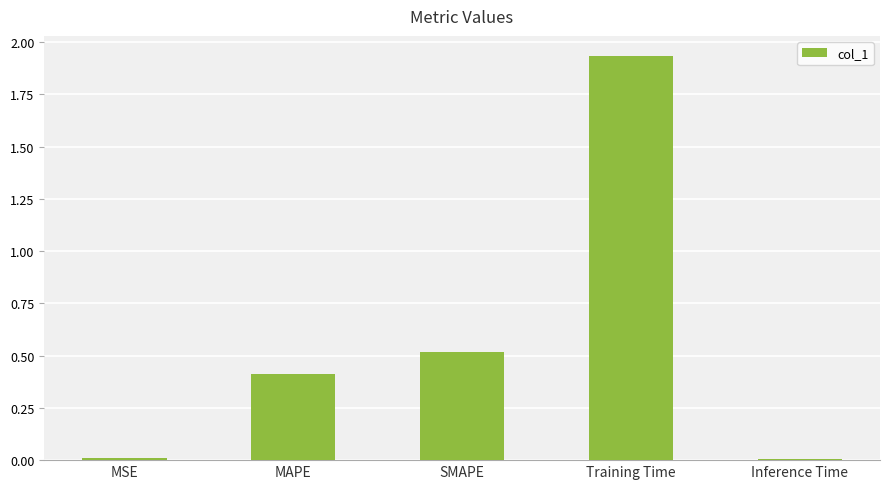

The chart shows a value of 0.4 at MAPE. True or false?

True